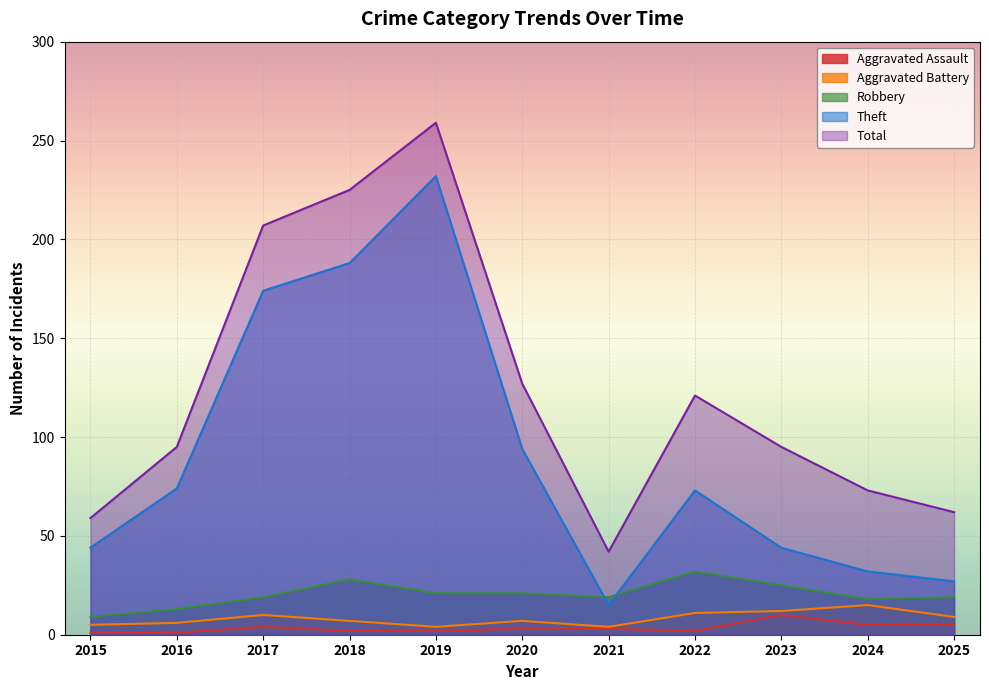

What is the value of the Theft point at the 5th from the left?

232